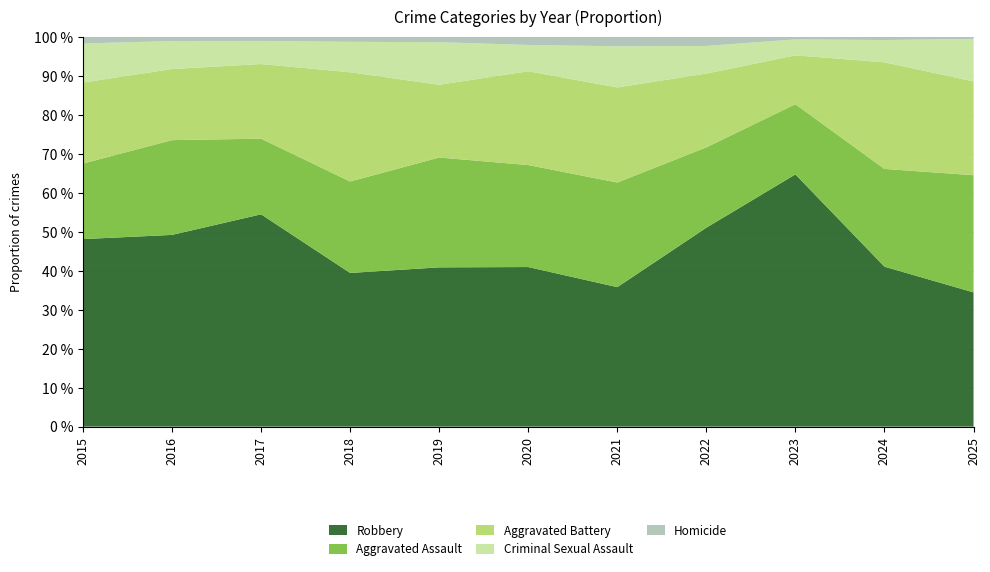

Reading left to right, what are all the values shown in this chart?

Robbery: 2015=139	2016=178	2017=202	2018=121	2019=116	2020=97	2021=88	2022=151	2023=284	2024=144	2025=63
Aggravated Assault: 2015=56	2016=88	2017=72	2018=72	2019=80	2020=62	2021=66	2022=61	2023=79	2024=88	2025=55
Aggravated Battery: 2015=60	2016=66	2017=71	2018=86	2019=53	2020=57	2021=60	2022=56	2023=55	2024=96	2025=44
Criminal Sexual Assault: 2015=29	2016=26	2017=22	2018=24	2019=31	2020=16	2021=26	2022=21	2023=18	2024=20	2025=20
Homicide: 2015=5	2016=4	2017=4	2018=4	2019=4	2020=5	2021=6	2022=7	2023=3	2024=3	2025=1